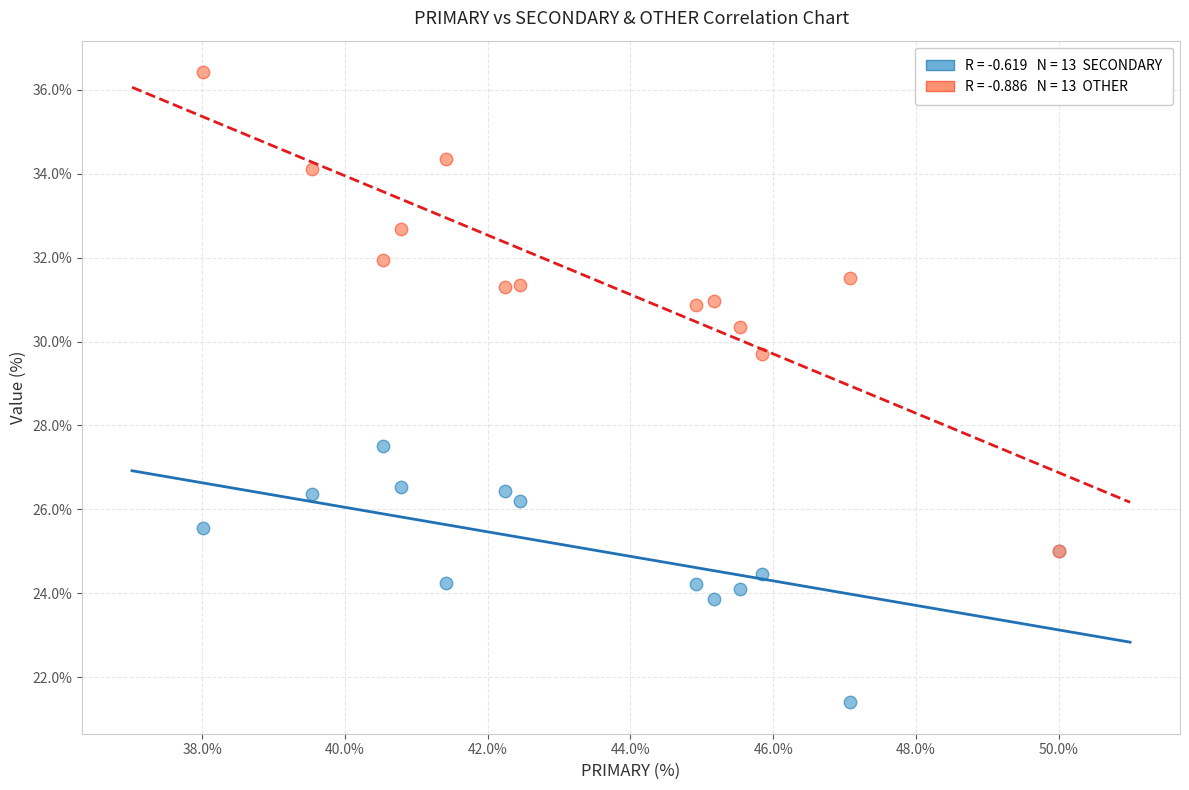

Across all series, what Y value is closest to 28?

27.5